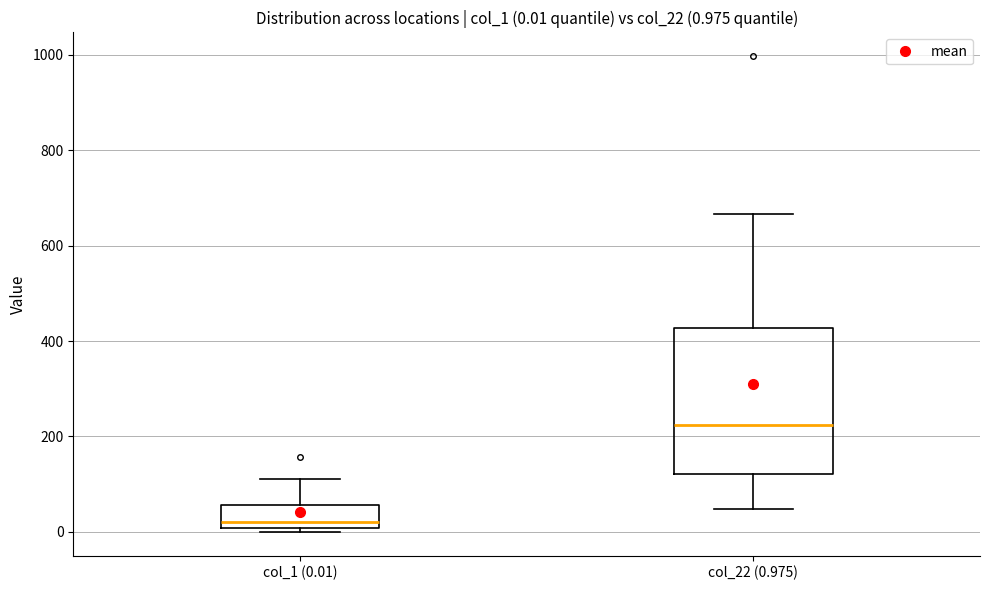

Comparing the boxes themselves (not the whiskers), which one is the tallest?

col_22 (0.975)